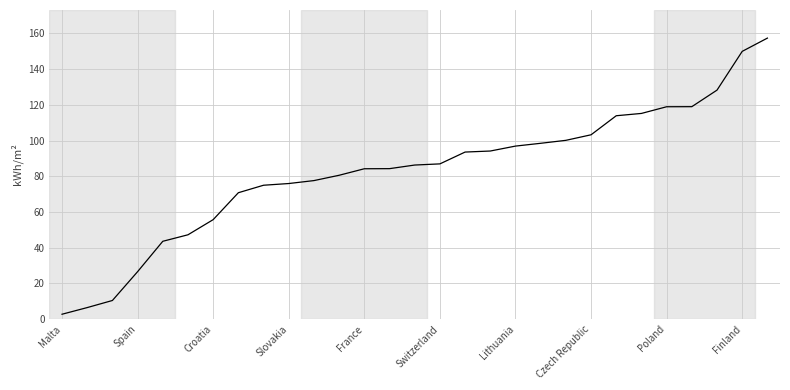

What is the difference between the maximum and minimum values?

154.6